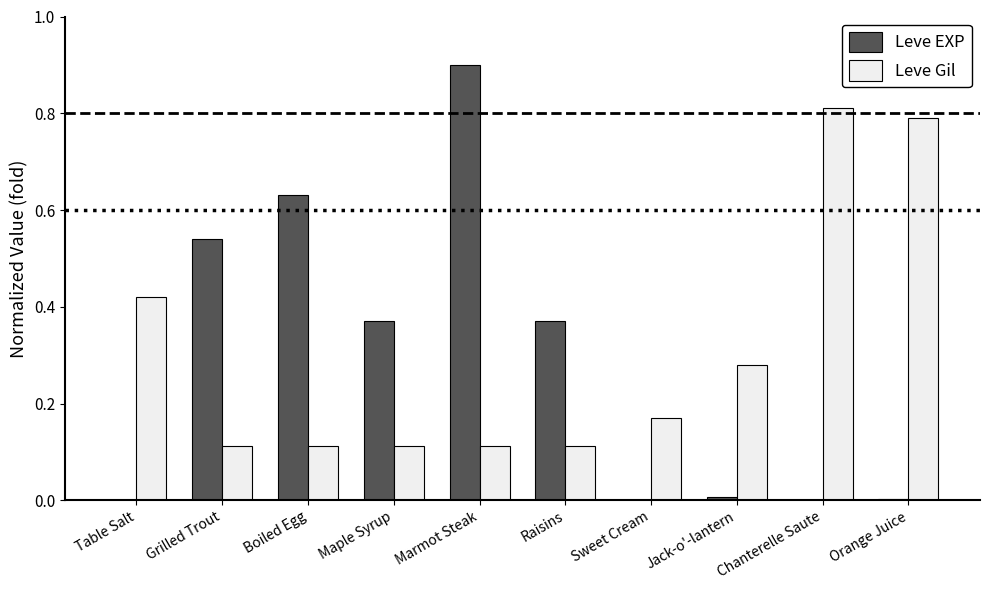

What is the sum of all Leve Gil values?

3.0